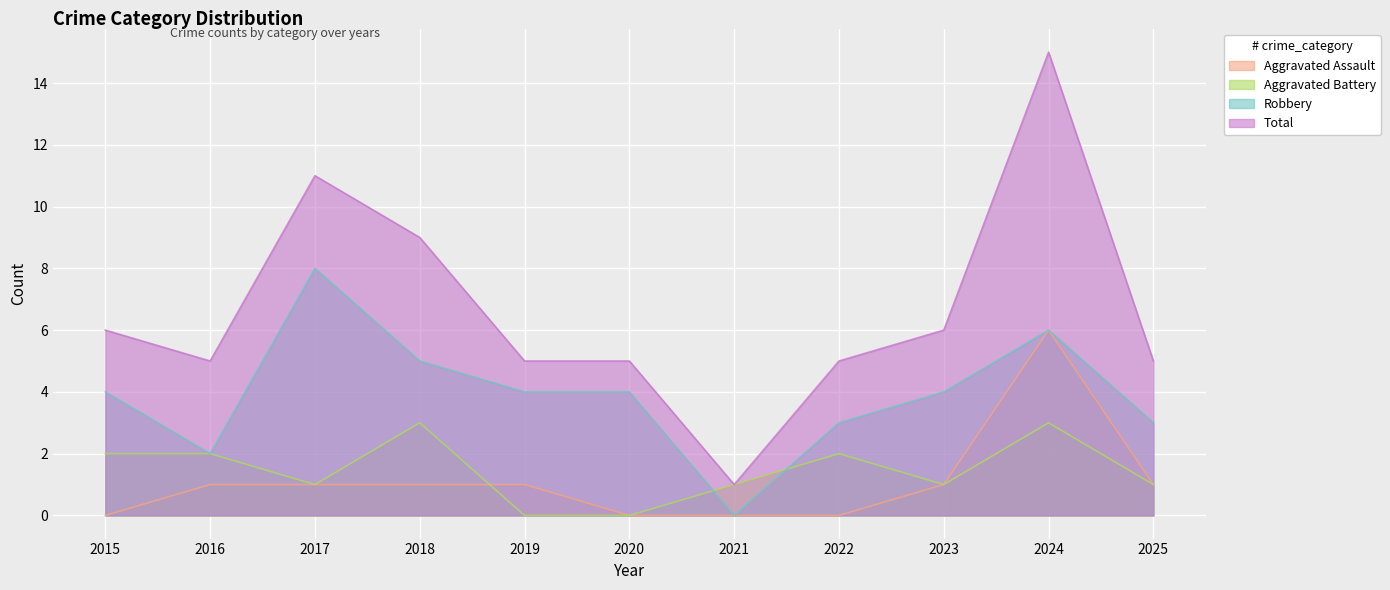

True or false: Total and Aggravated Battery cross at least once.

False